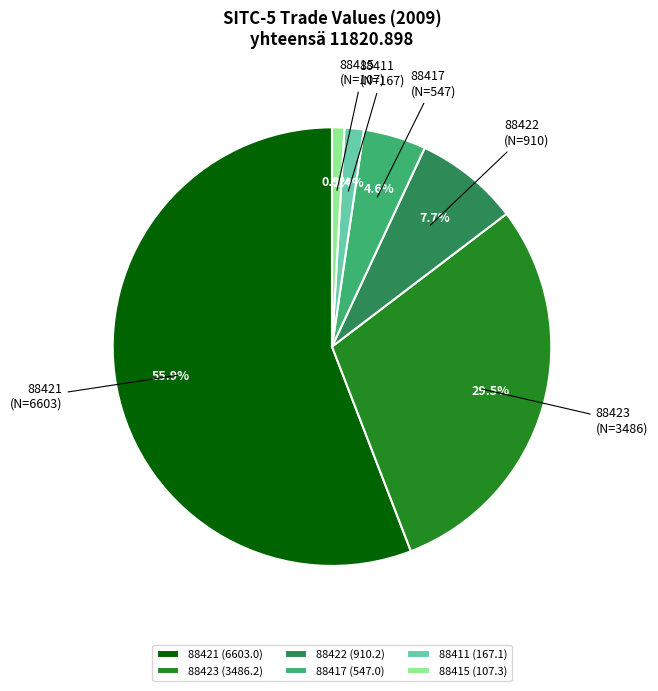

What is the majority slice?

88421